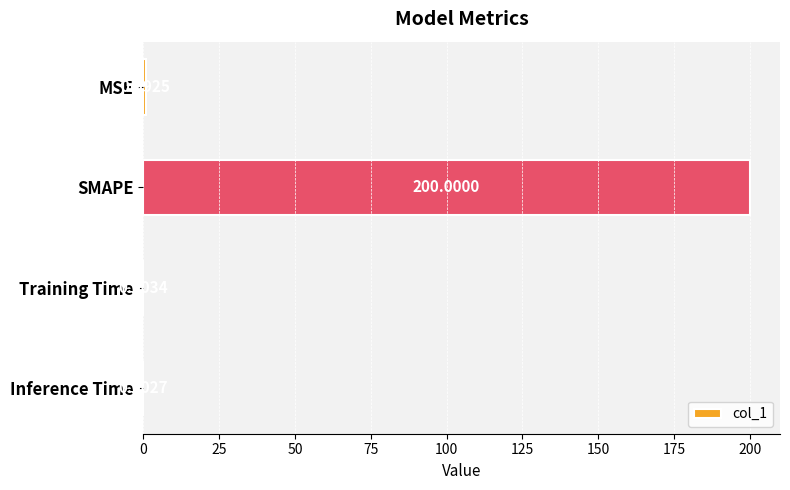

What is the sum of all values?

201.0